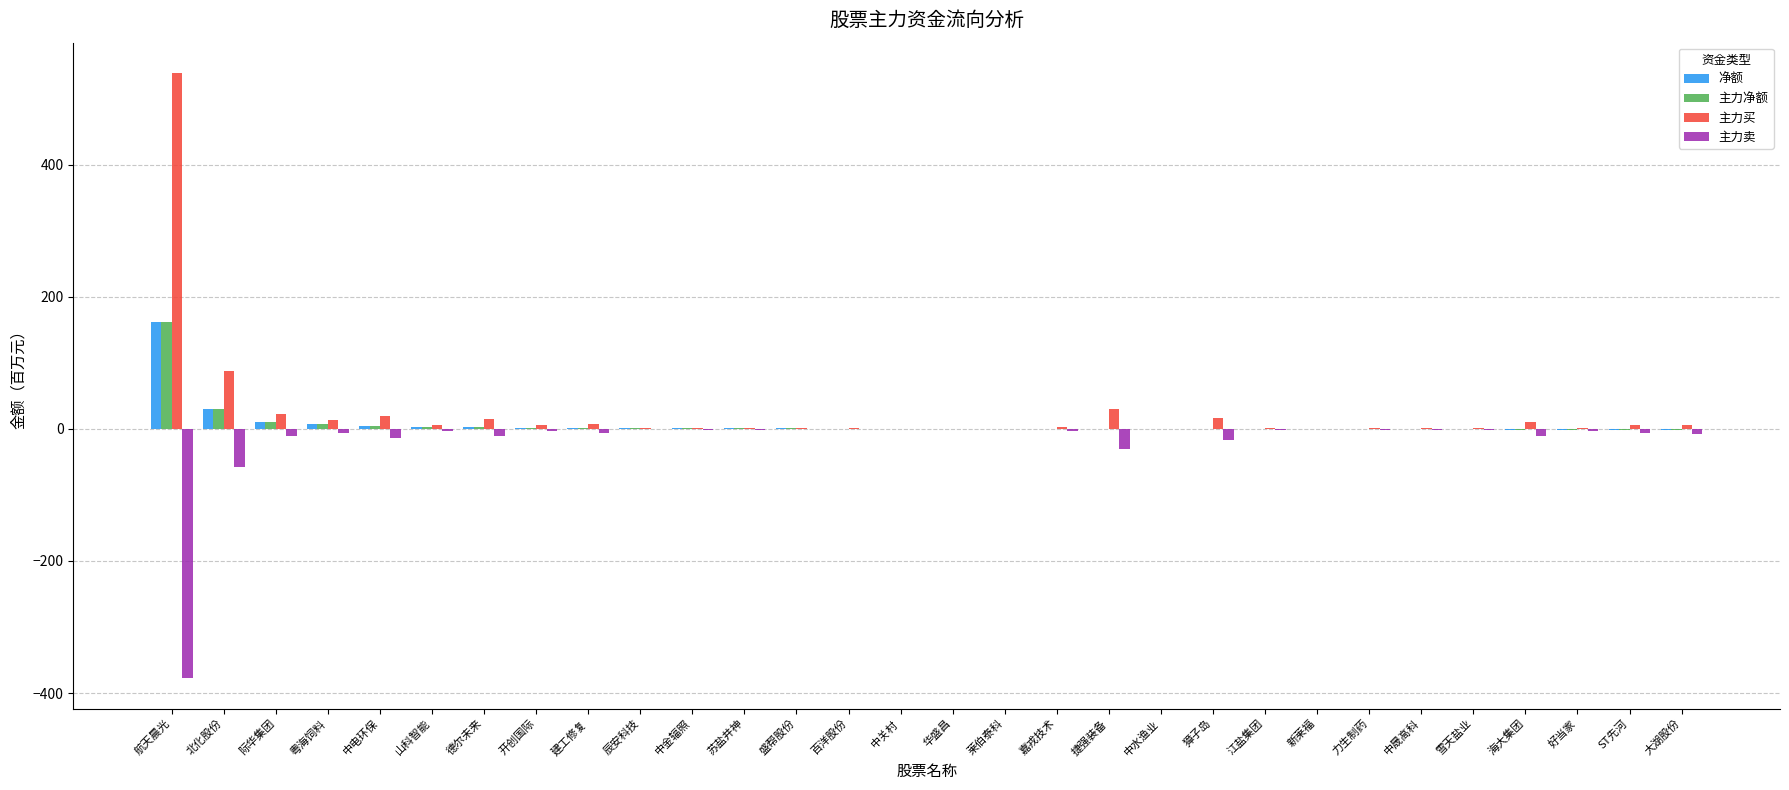

At which label is 主力净额 closest to 79?

北化股份